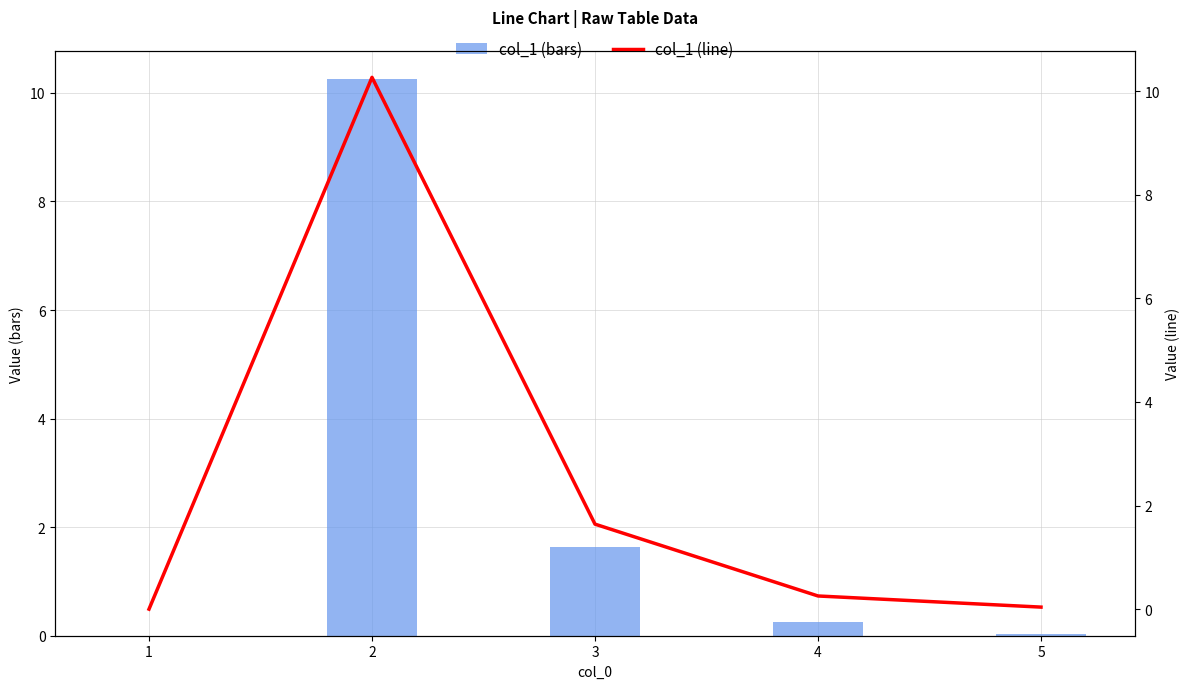

What is the difference between the second highest and minimum values in the col_1 (bars) series?

1.6